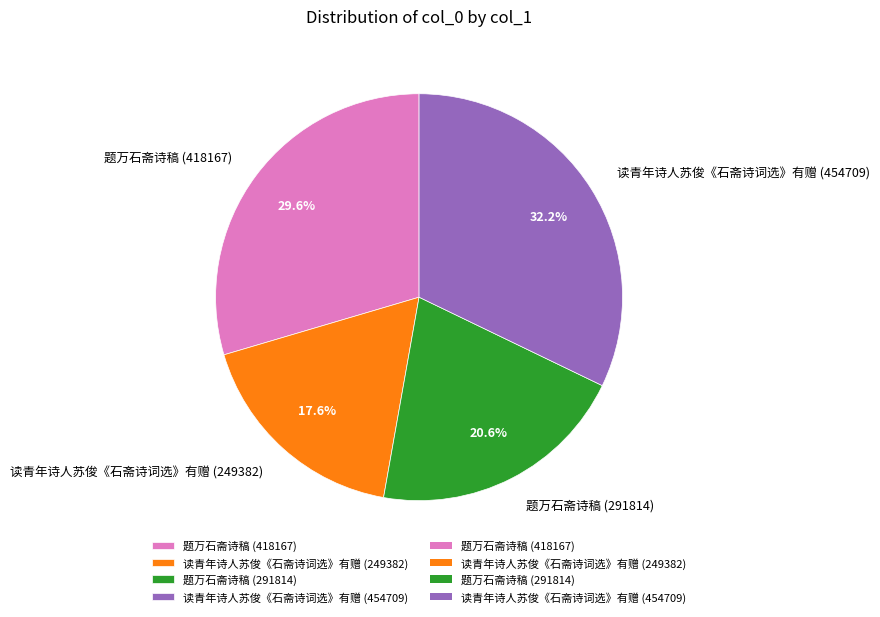

Is there a majority slice in this chart?

No